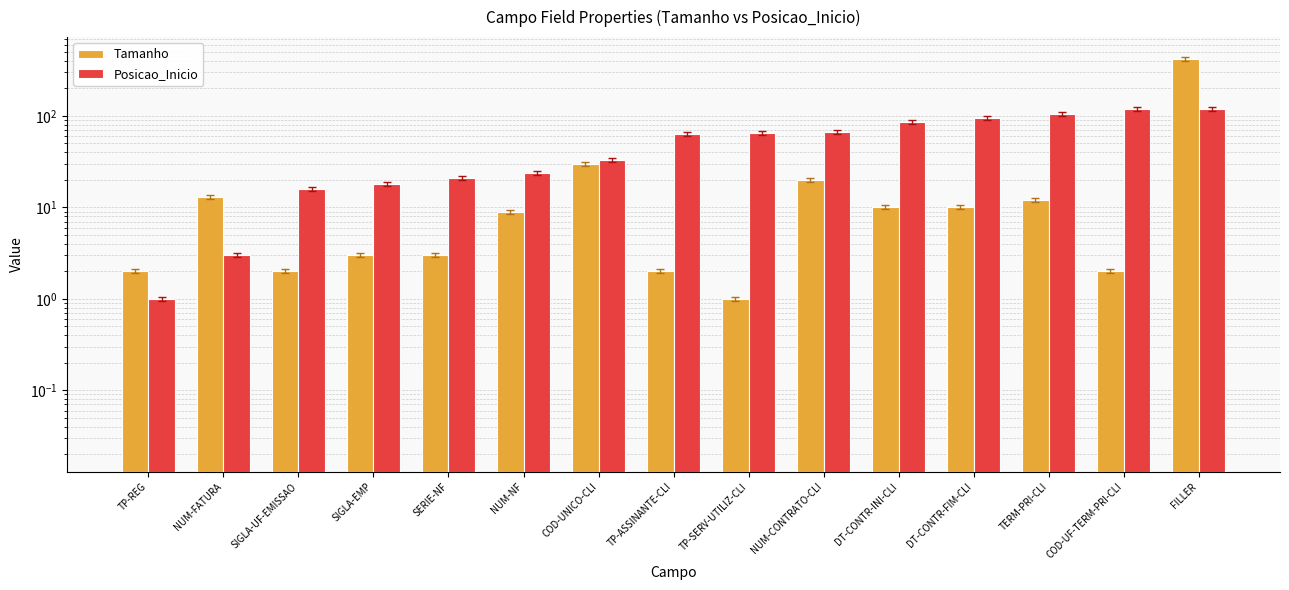

What is the total value across all series at NUM-CONTRATO-CLI?

86